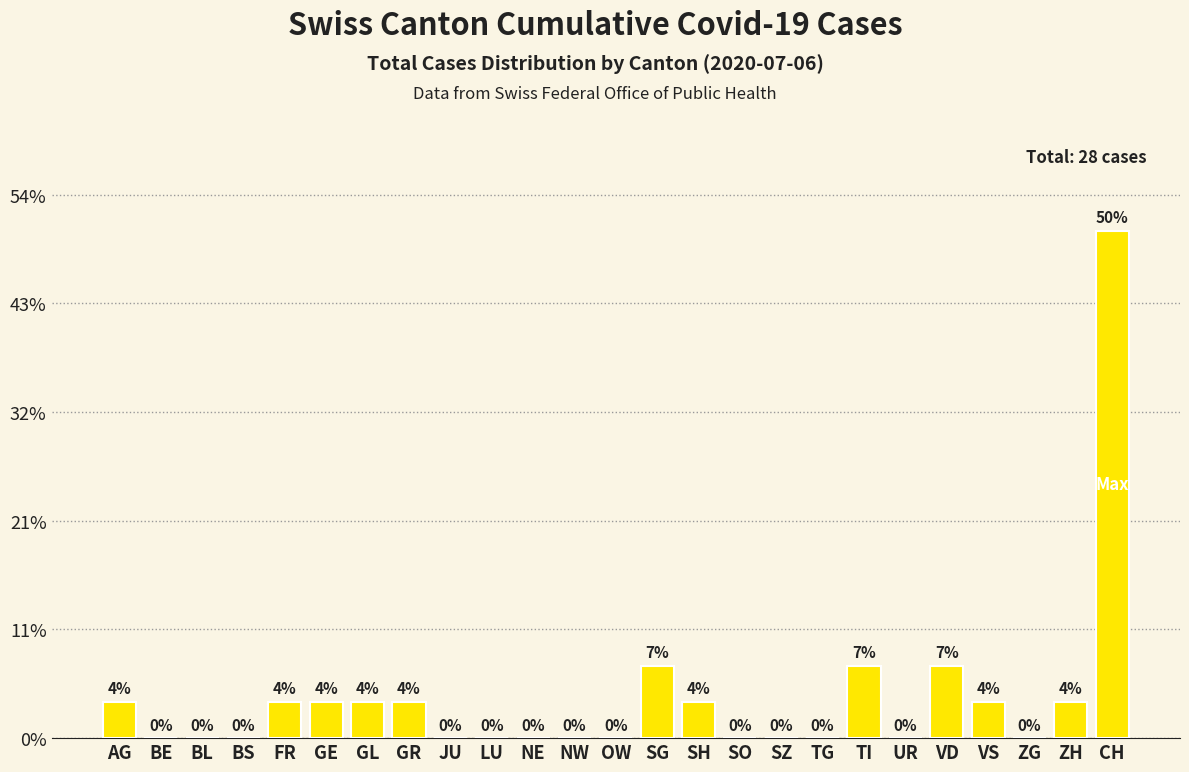

Reading left to right, extract all data points from this chart.

AG=1	BE=0	BL=0	BS=0	FR=1	GE=1	GL=1	GR=1	JU=0	LU=0	NE=0	NW=0	OW=0	SG=2	SH=1	SO=0	SZ=0	TG=0	TI=2	UR=0	VD=2	VS=1	ZG=0	ZH=1	CH=14